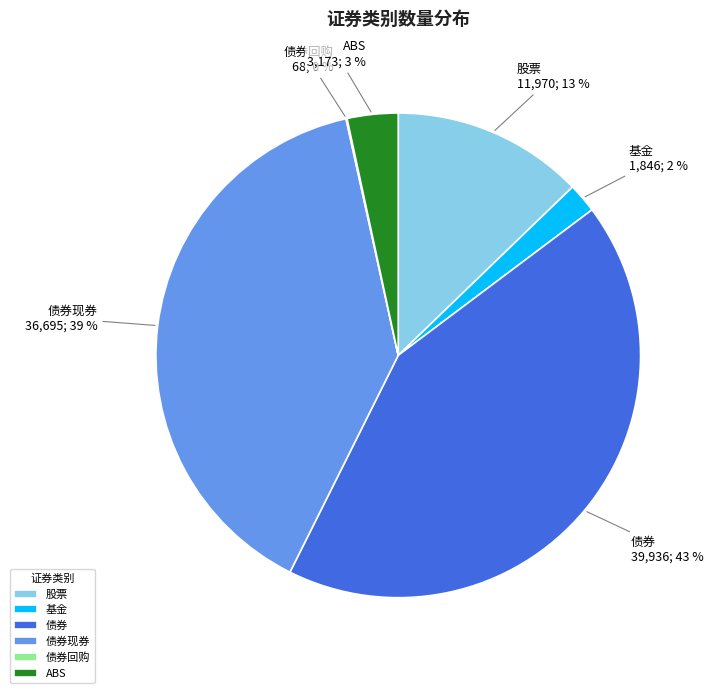

Is it true that 债券现券 is 51% of the pie?

False